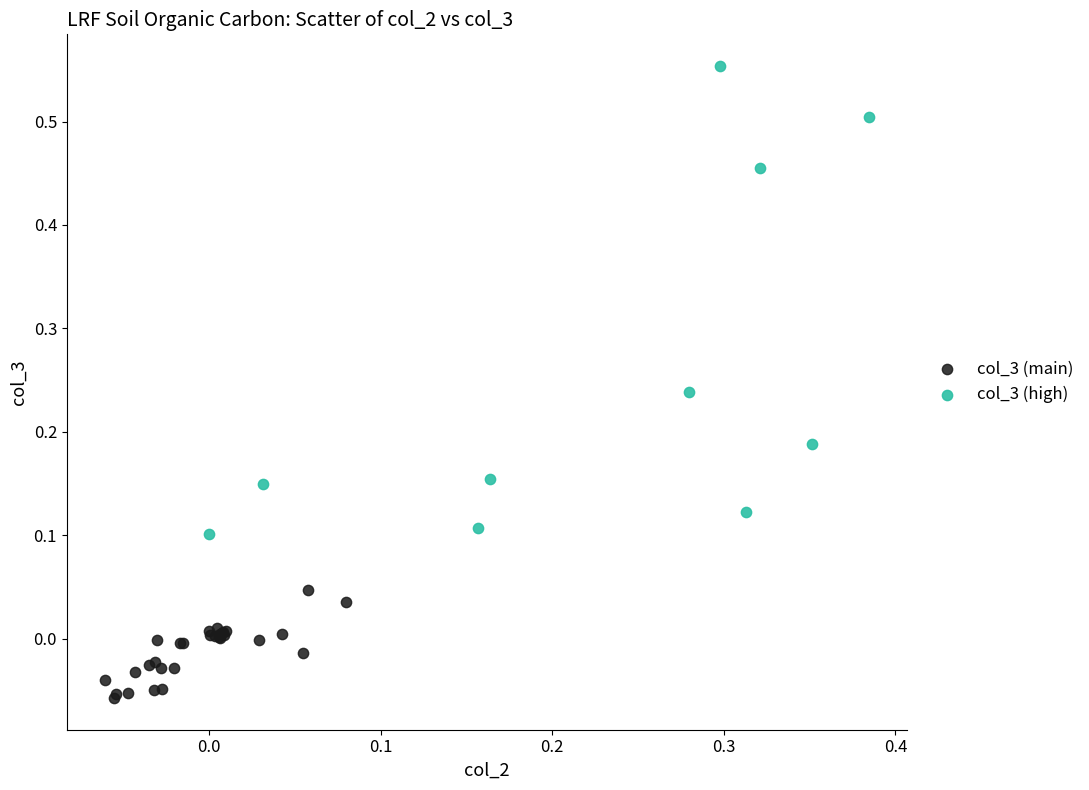

Which series has the widest spread of Y values?

col_3 (high)